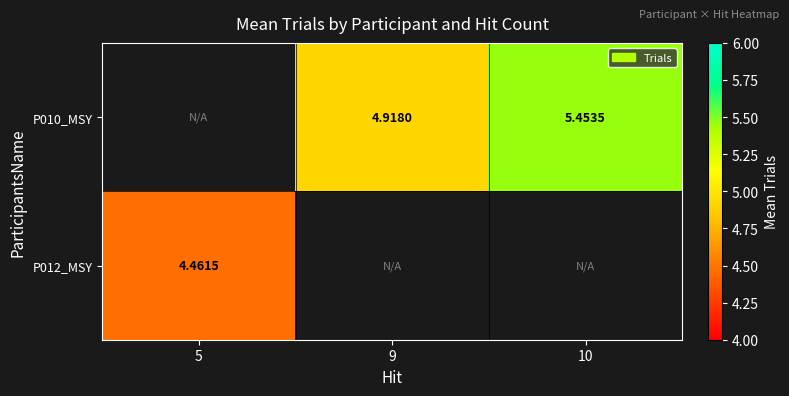

True or false: P010_MSY has a value of 3.2 at 9.

False